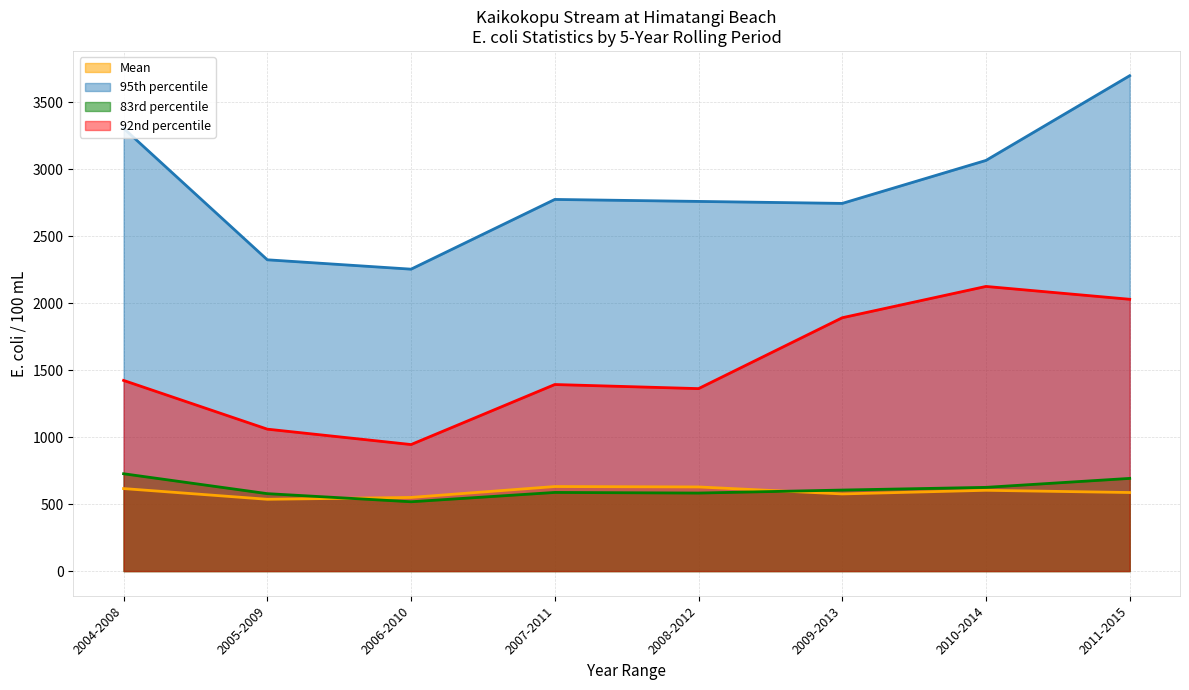

At which category does Mean reach its first local valley?

2005-2009